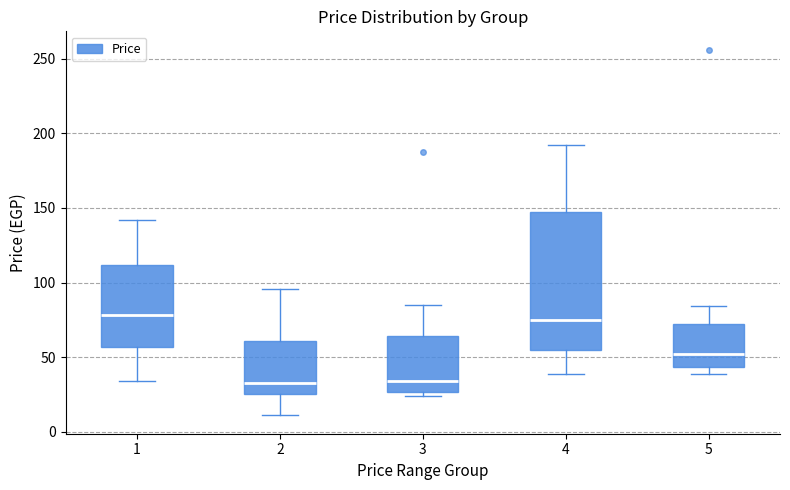

Which box is the tallest, from its lower edge to its upper edge?

4